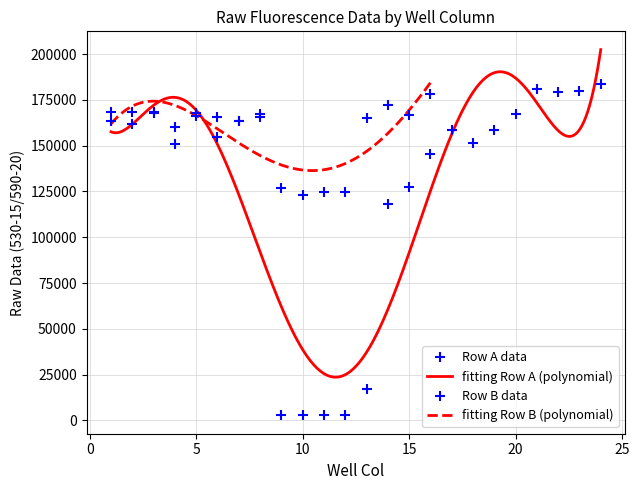

Rank the categories by value from lowest to highest.

9, 11, 12, 10, 13, 14, 15, 16, 4, 18, 6, 19, 17, 2, 7, 1, 8, 5, 20, 3, 22, 23, 21, 24